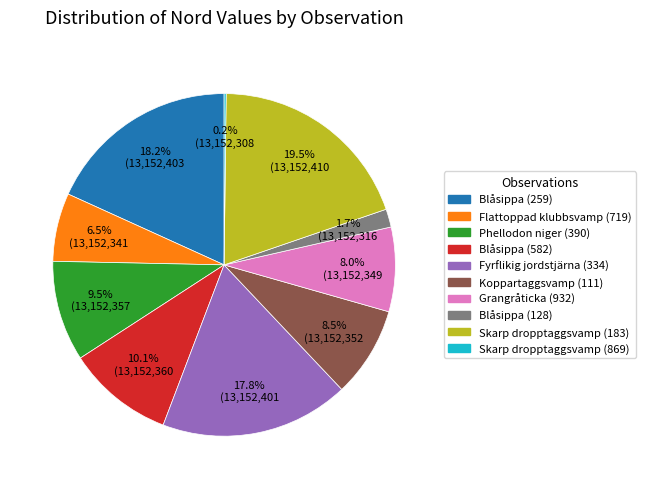

Is there a majority slice in this chart?

No